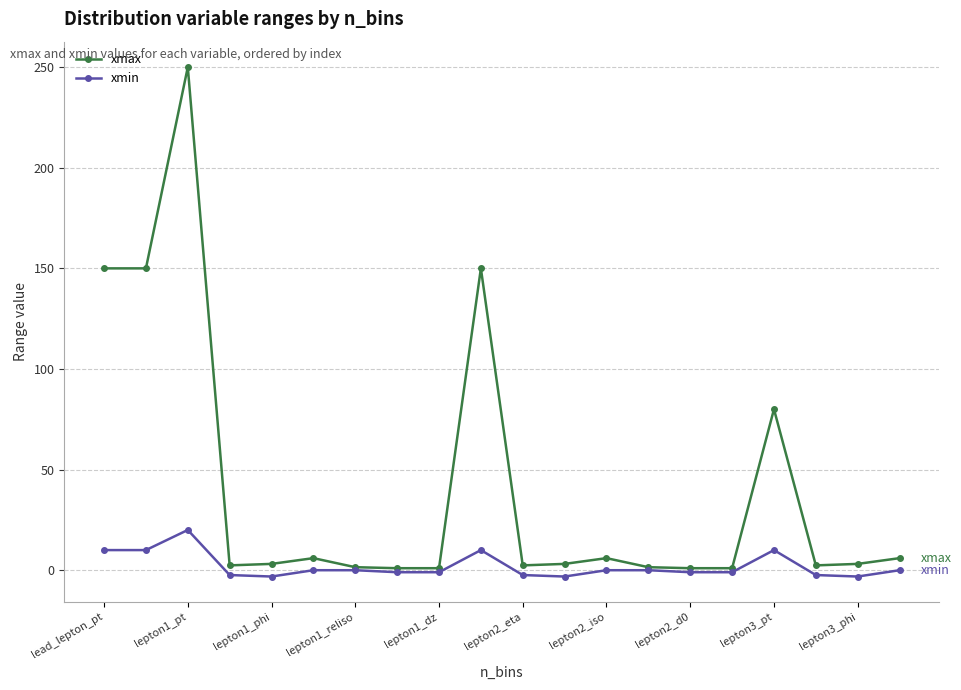

What is the minimum value shown in the chart?

-3.1